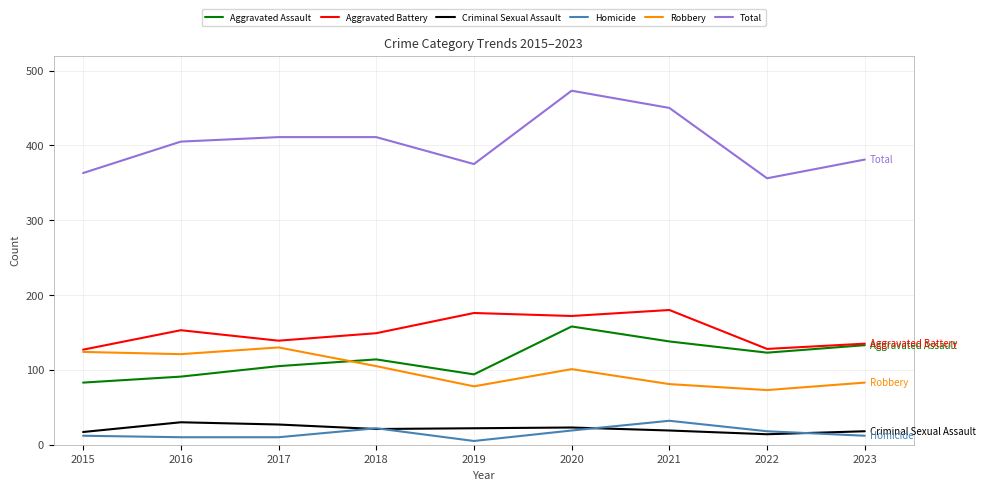

The value of Total at 2022 is 220. True or false?

False